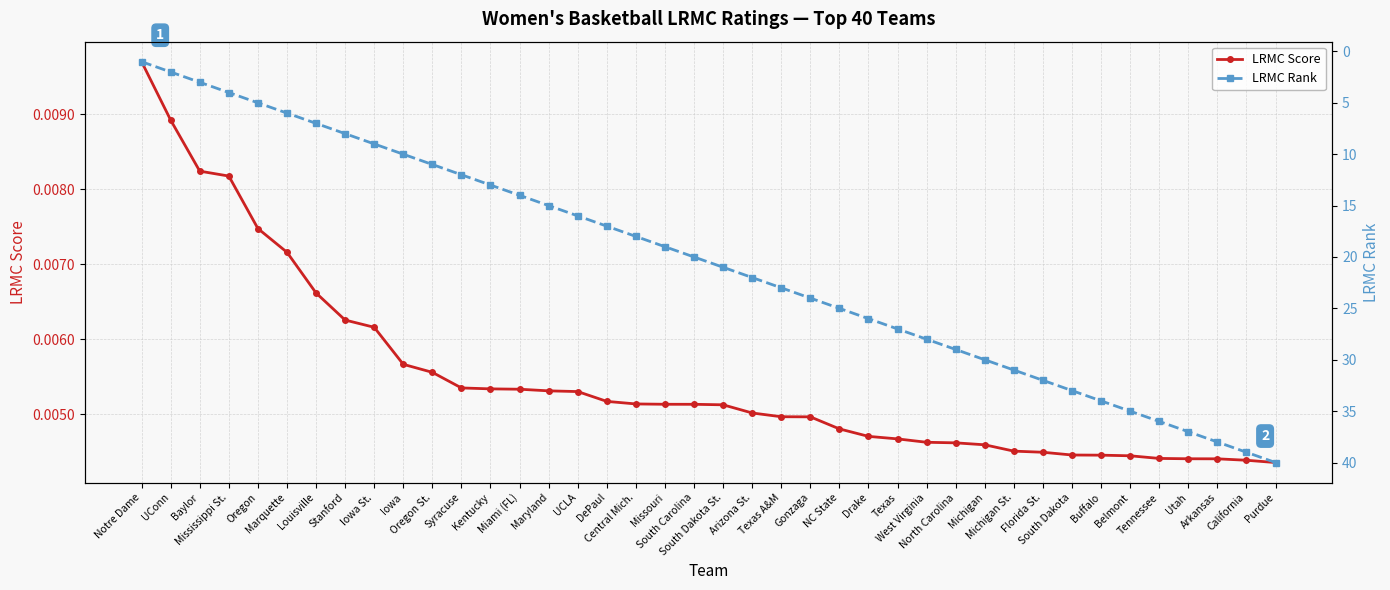

How many distinct data groups are displayed?

2